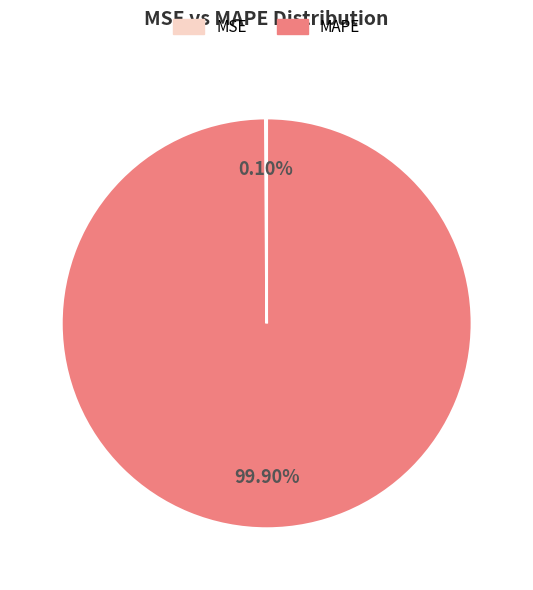

What is the majority slice?

MAPE